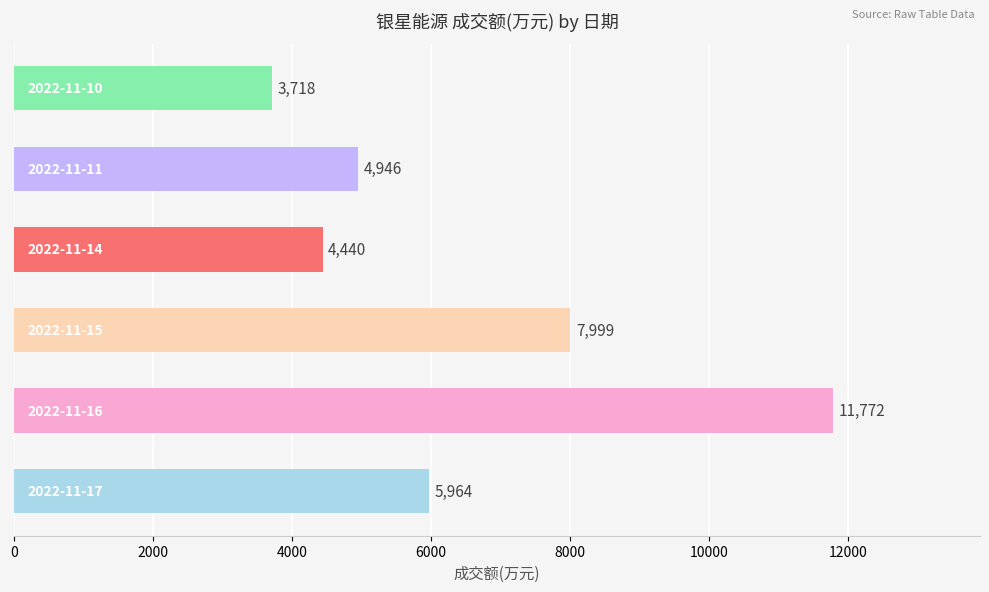

How many values are below 5964?

3